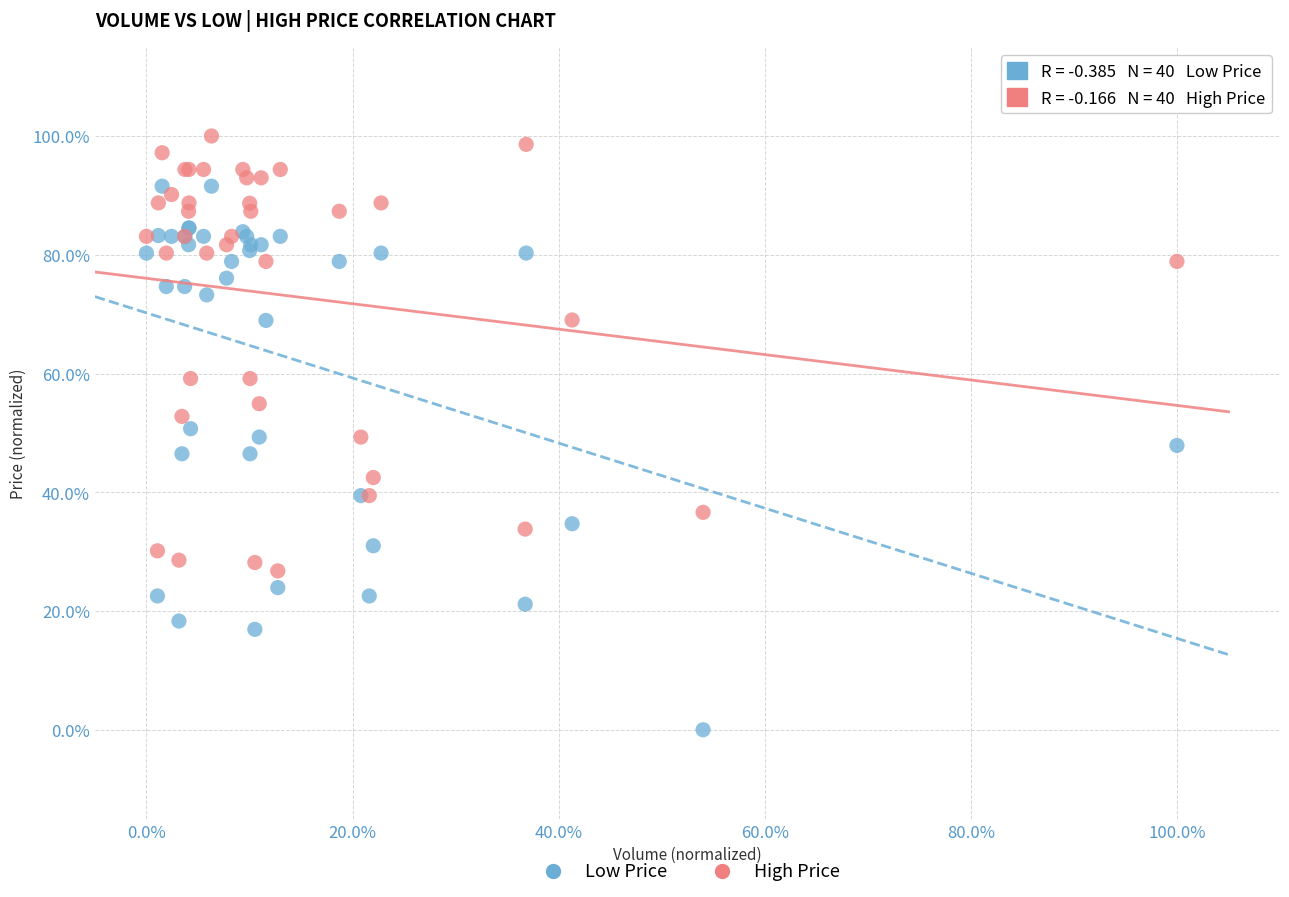

What are all the series names shown in the legend?

Low Price, High Price